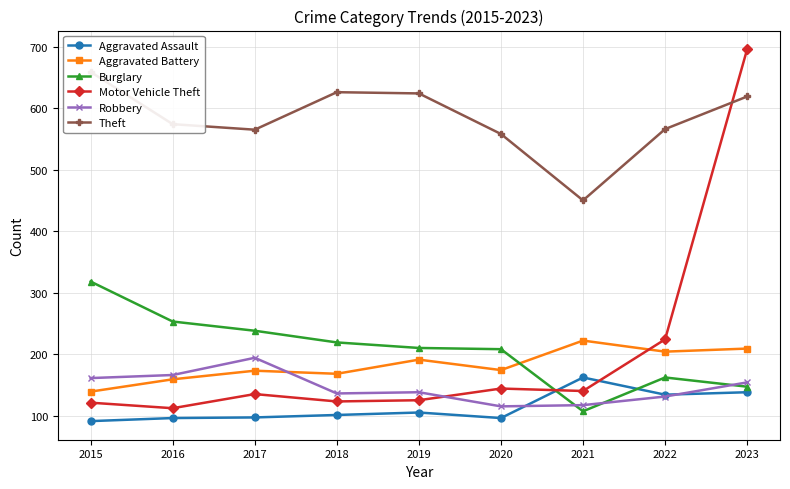

The value of Motor Vehicle Theft at 2019 is 125. True or false?

True